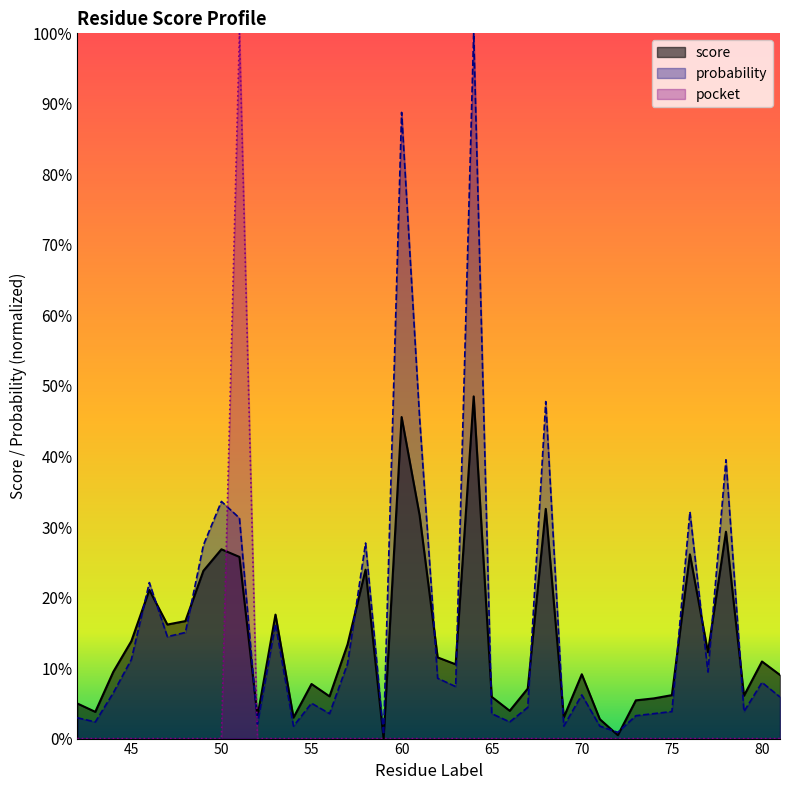

Which series has the largest total across all categories?

probability